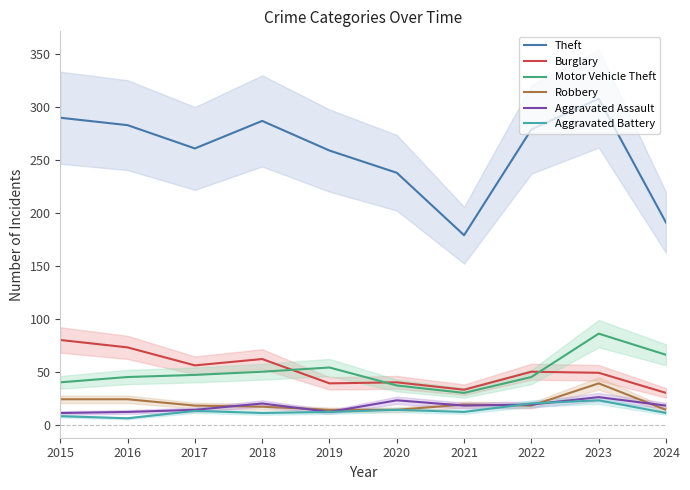

Reading left to right, what are all the values shown in this chart?

Theft: 2015=290	2016=283	2017=261	2018=287	2019=259	2020=238	2021=179	2022=279	2023=308	2024=191
Burglary: 2015=80	2016=73	2017=56	2018=62	2019=39	2020=40	2021=33	2022=50	2023=49	2024=30
Motor Vehicle Theft: 2015=40	2016=45	2017=47	2018=50	2019=54	2020=37	2021=30	2022=45	2023=86	2024=66
Robbery: 2015=24	2016=24	2017=18	2018=17	2019=14	2020=14	2021=19	2022=18	2023=39	2024=14
Aggravated Assault: 2015=11	2016=12	2017=14	2018=20	2019=12	2020=23	2021=18	2022=19	2023=26	2024=18
Aggravated Battery: 2015=8	2016=6	2017=13	2018=11	2019=12	2020=14	2021=12	2022=20	2023=23	2024=11